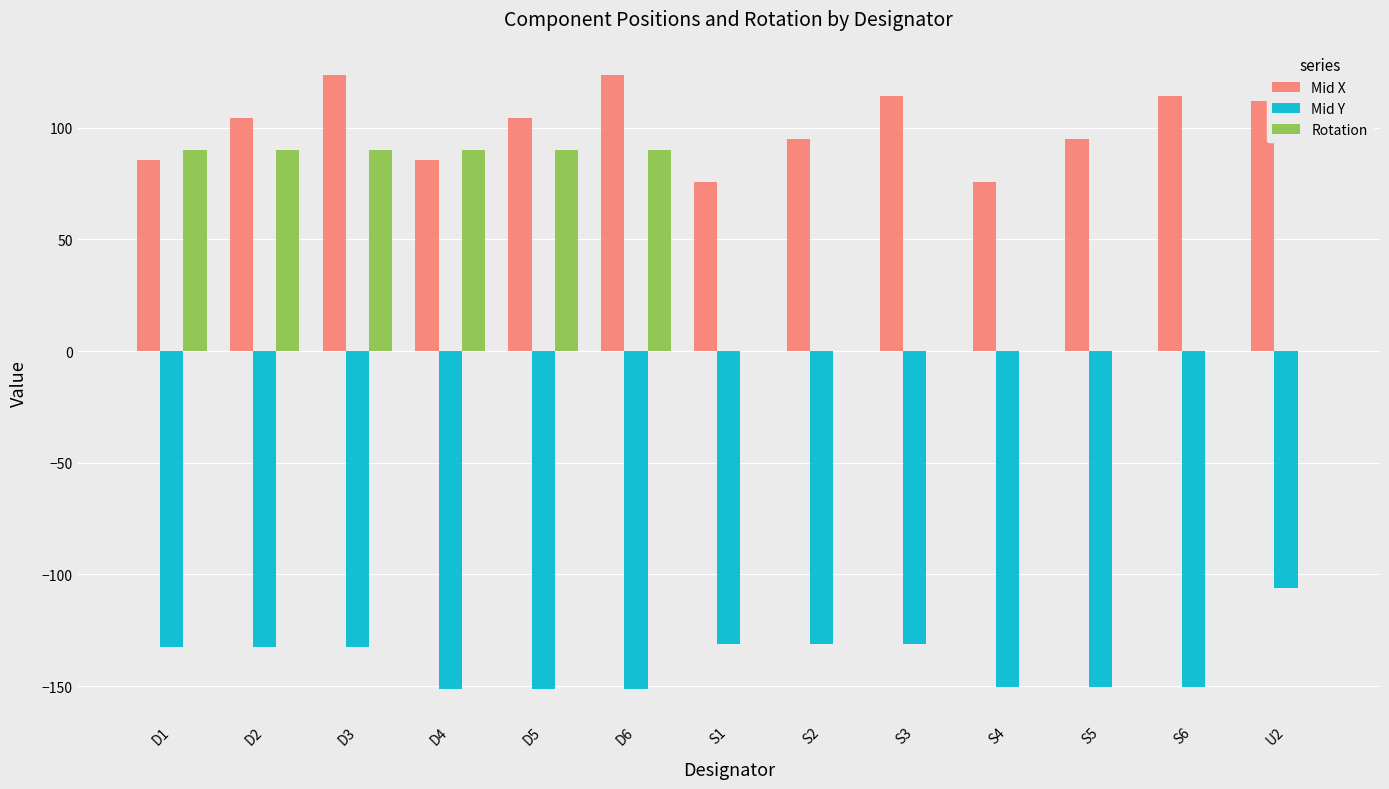

True or false: Mid Y has a value of -151.3 at D4.

True